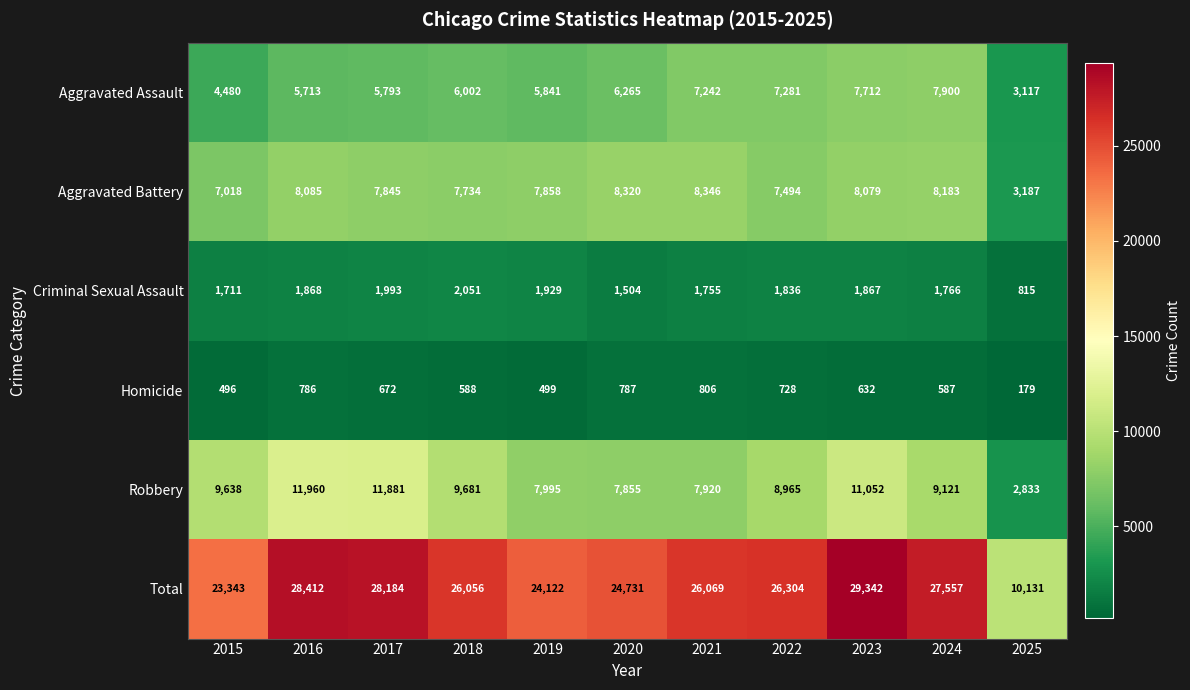

List the series in order of their peak value, highest first.

Total, Robbery, Aggravated Battery, Aggravated Assault, Criminal Sexual Assault, Homicide